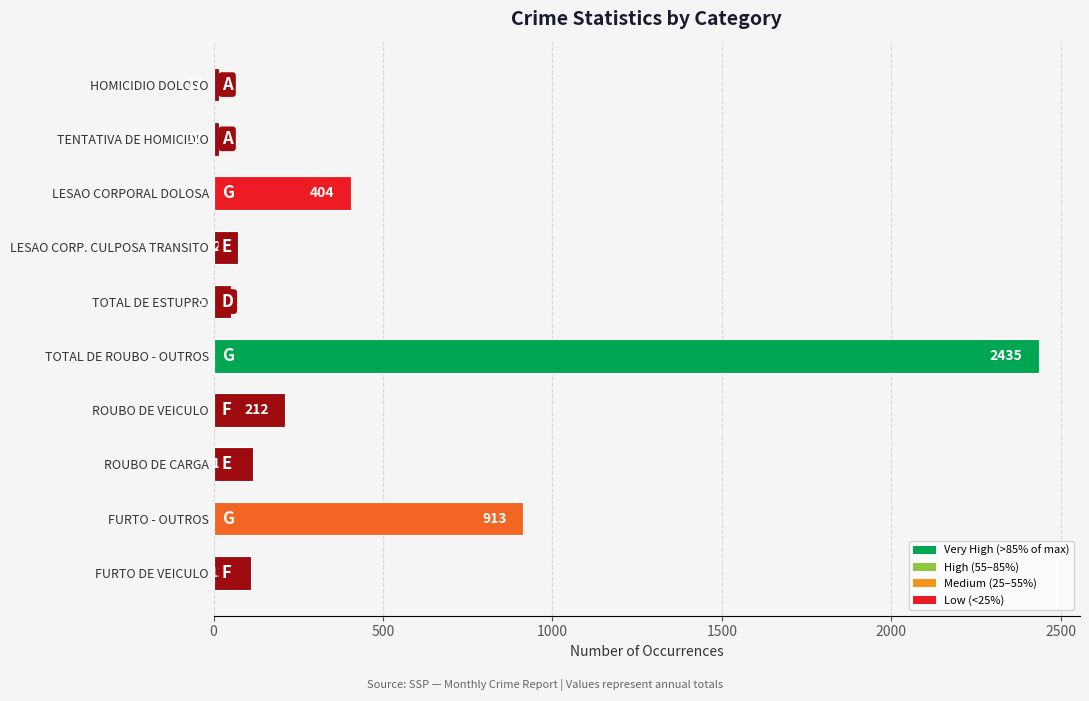

What is the greatest value displayed?

2435